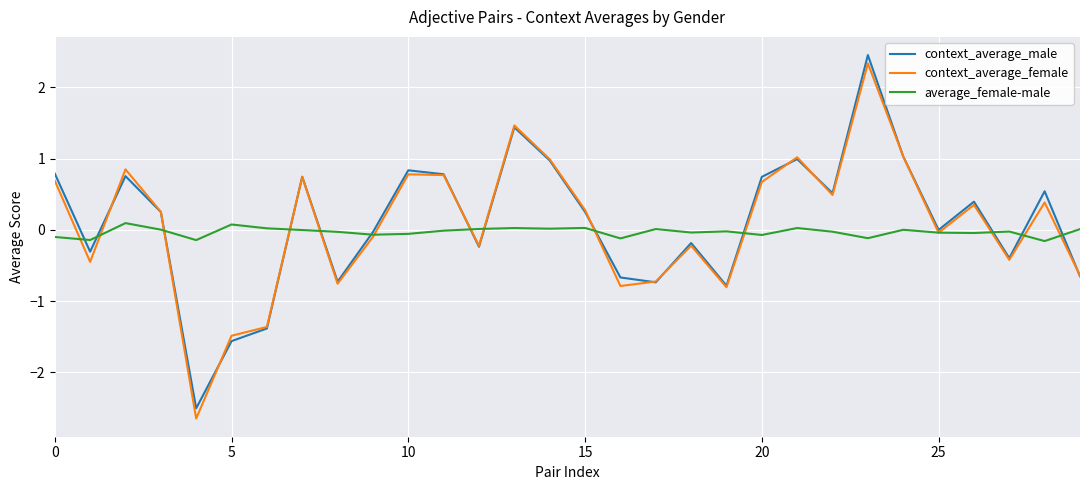

Which series has the widest spread of values?

context_average_female